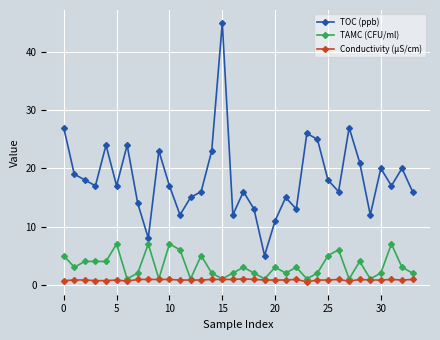

Which series has the largest total across all categories?

TOC (ppb)